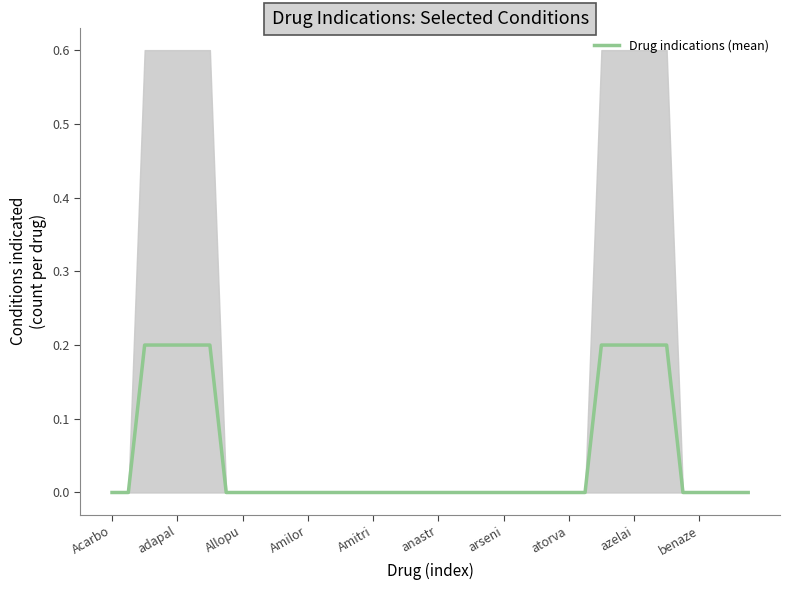

How many lines are shown in the chart?

1